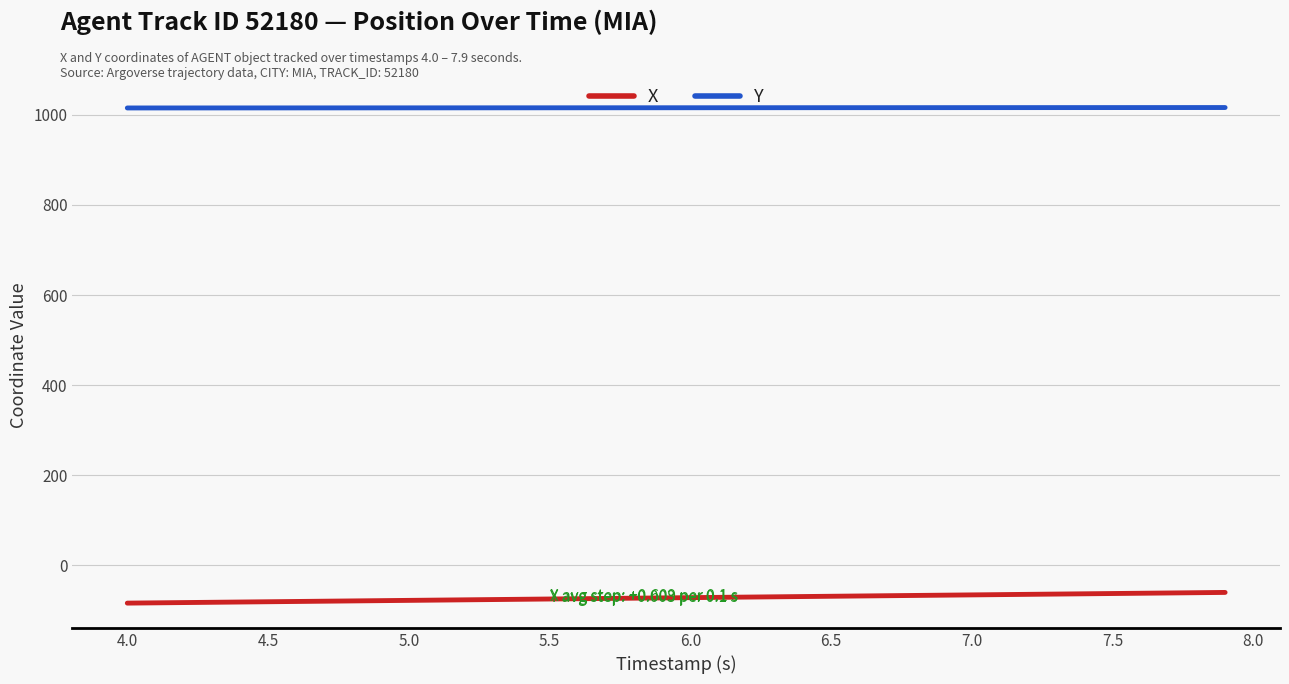

What is the difference between the maximum and minimum values in the X series?

23.8